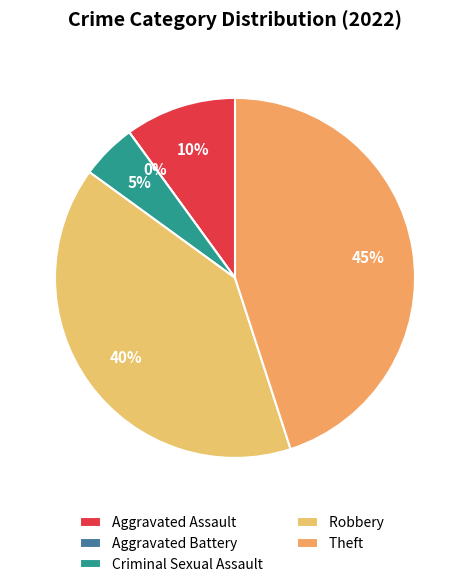

Rank the categories by value from highest to lowest.

Theft, Robbery, Aggravated Assault, Criminal Sexual Assault, Aggravated Battery